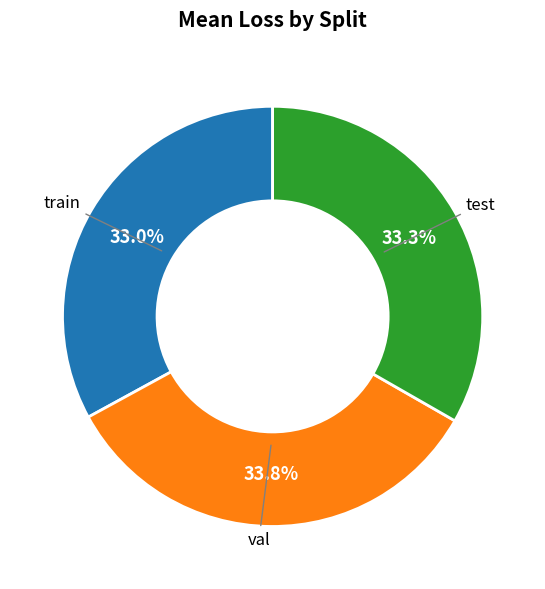

Combined, do test and val account for over 50%?

Yes